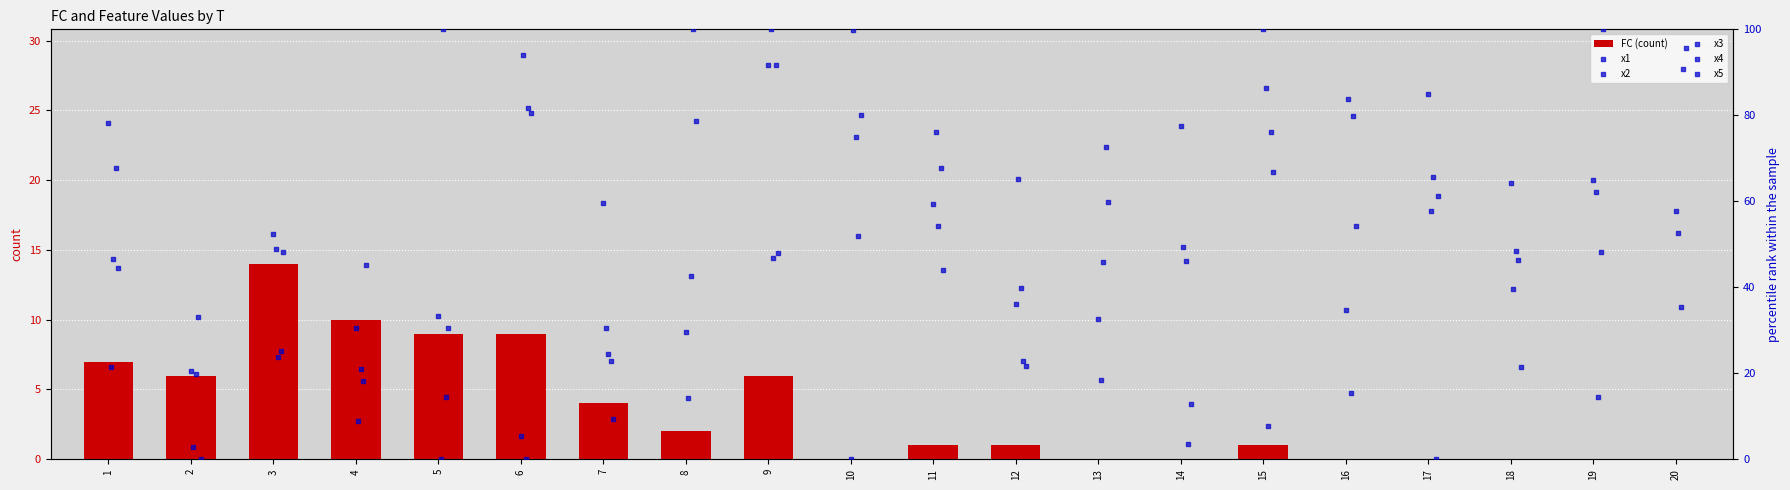

Is it true that FC (count) equals 0 at 18?

True